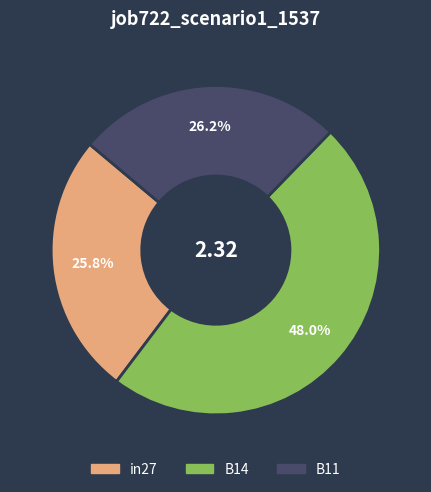

Which category has the biggest portion of the pie?

B14